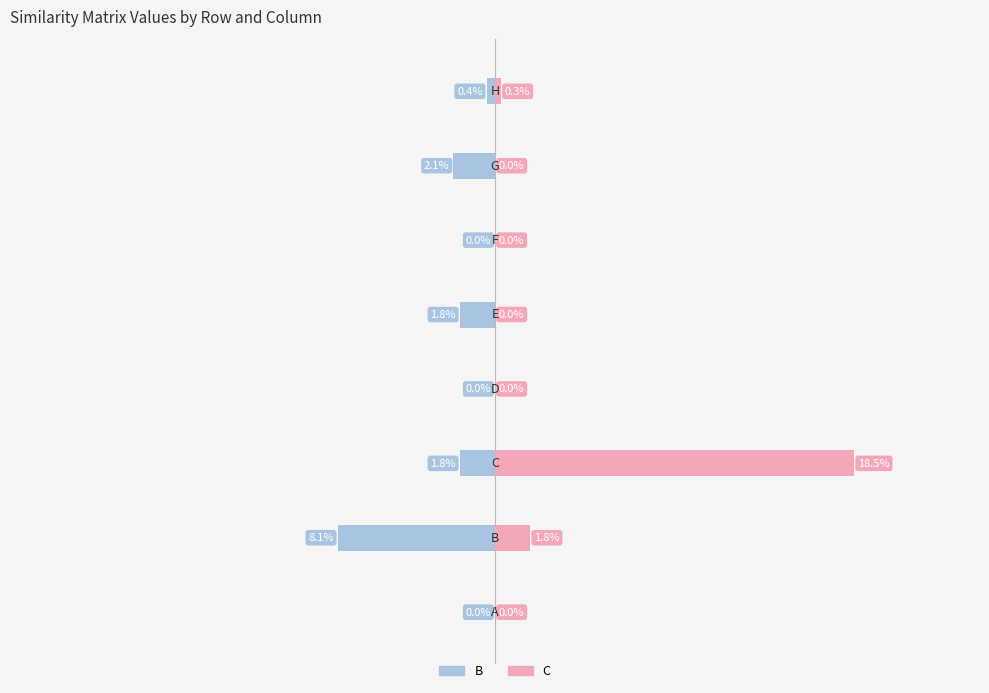

Between −0.3 and 0.3, which series saw the biggest shift?

B